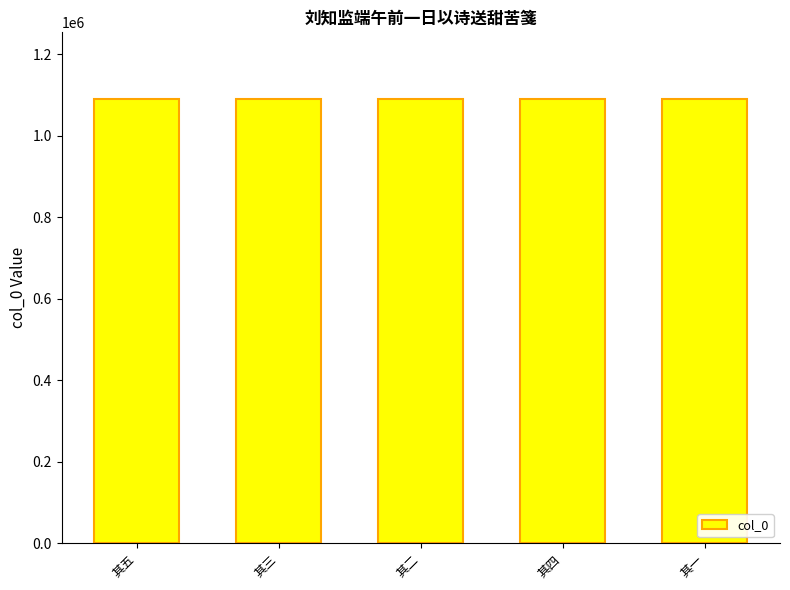

What position from the right is 其四?

2